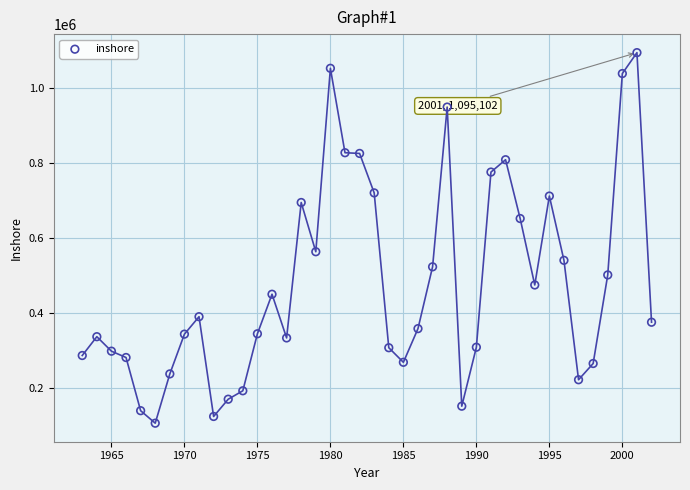

What Y value in the scatter plot is closest to 601304?

564475